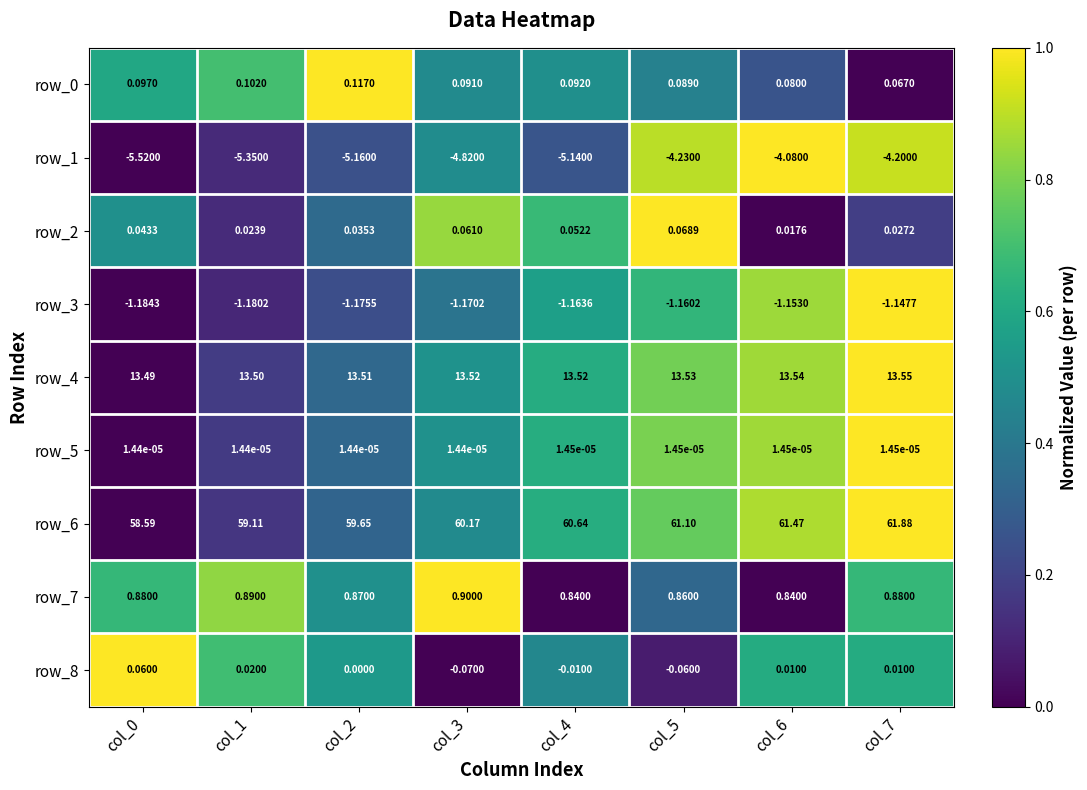

At how many categories does at least one series exceed 0?

8